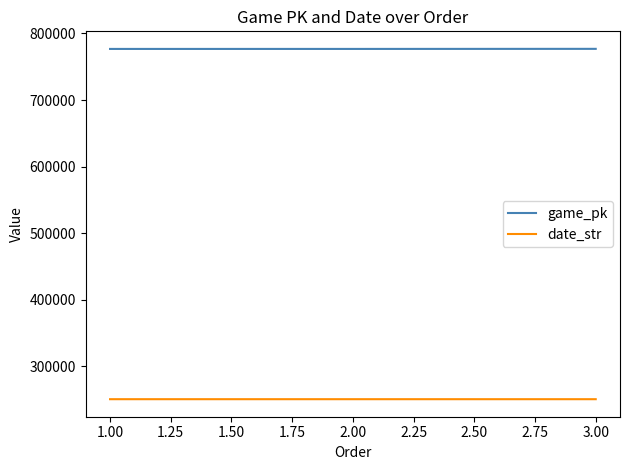

The value of date_str at 3.00 is 431789. True or false?

False